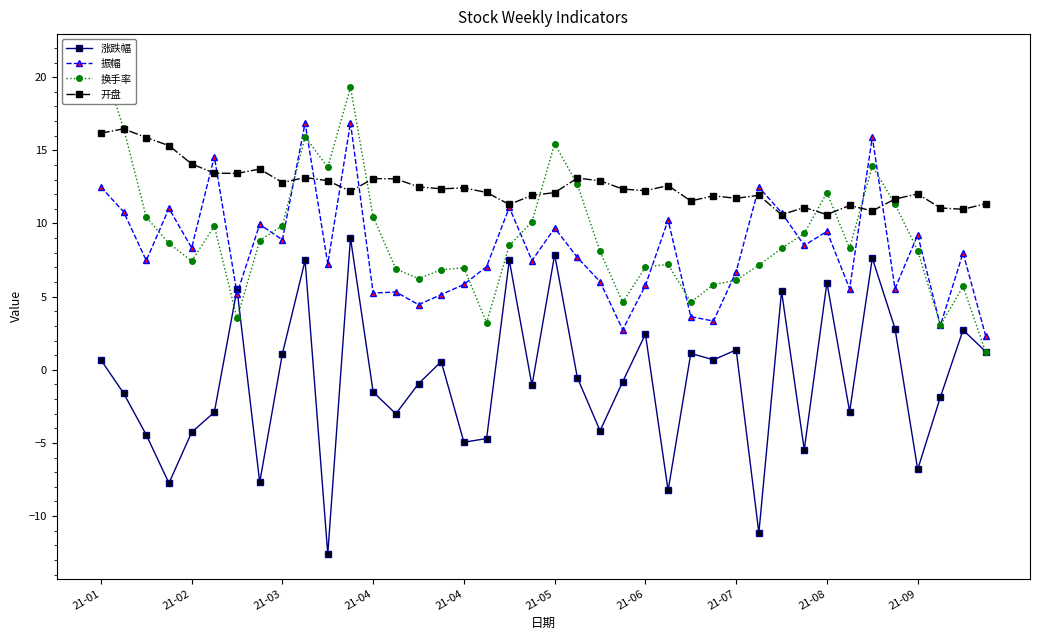

What is the value of the 涨跌幅 point at the 3rd from the left?

-4.5